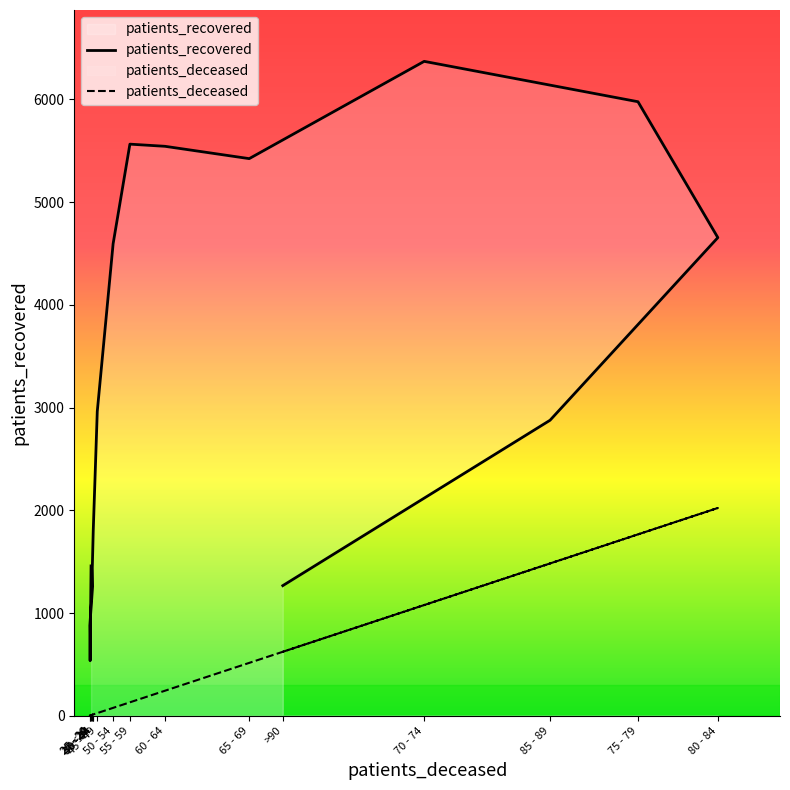

What is the label of the 12th point from the left?

70 - 74